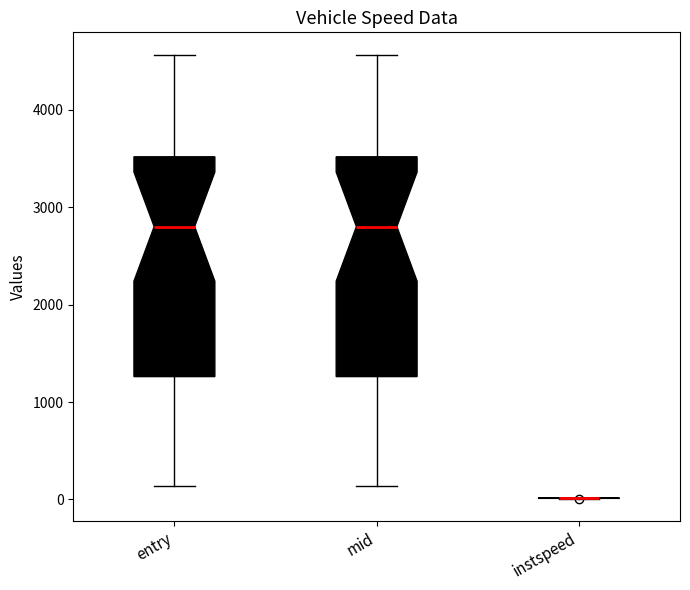

Reading left to right, transcribe this box plot: for each box, give where its median line is, the range the box spans, and where its two whiskers end, as read against the y-axis. The values are not printed on the chart, so give them approximately, as read against the axis.

entry: median 2800, box 1300 to 3500, whiskers 100 to 4600
mid: median 2800, box 1300 to 3500, whiskers 100 to 4600
instspeed: box collapsed to a line at 0, whiskers 0 to 0